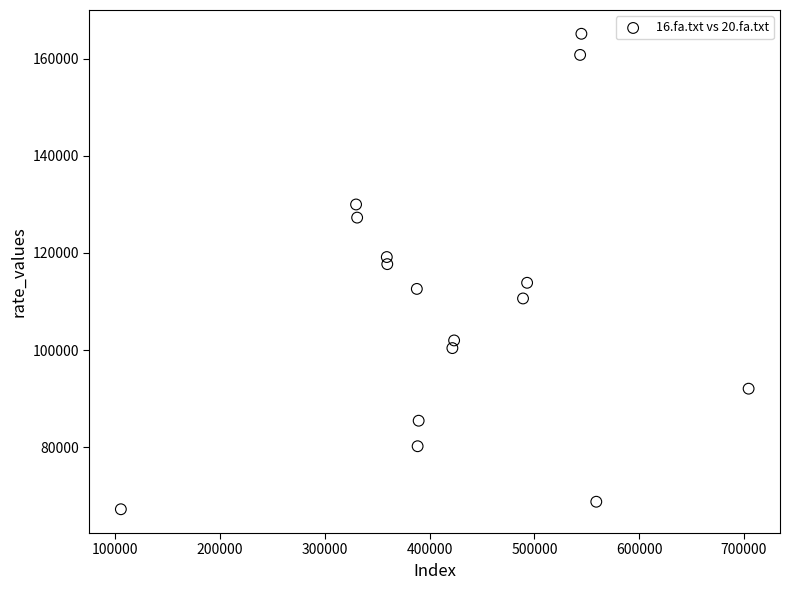

What is the range of Y values (max minus min)?

97882